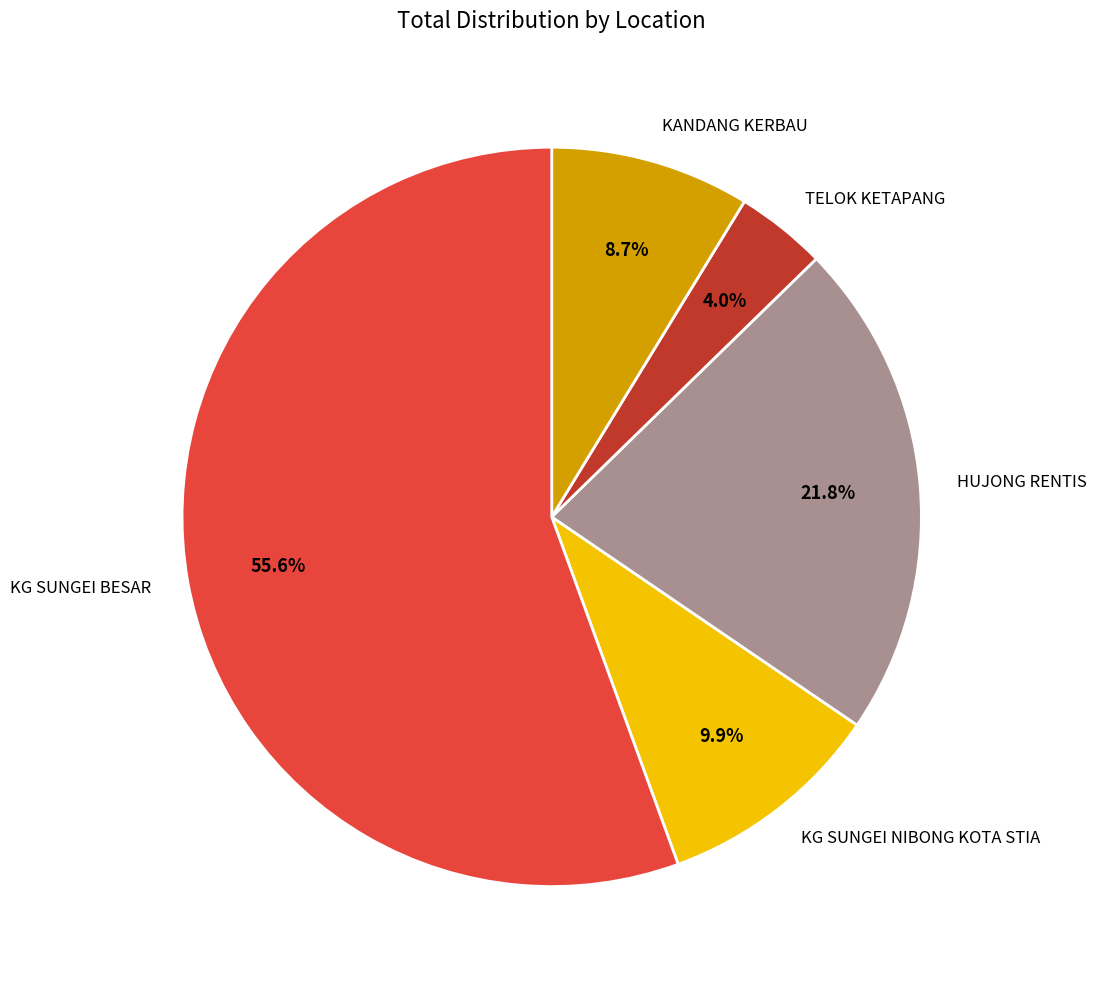

To the nearest percent, what portion does KG SUNGEI NIBONG KOTA STIA represent?

10%